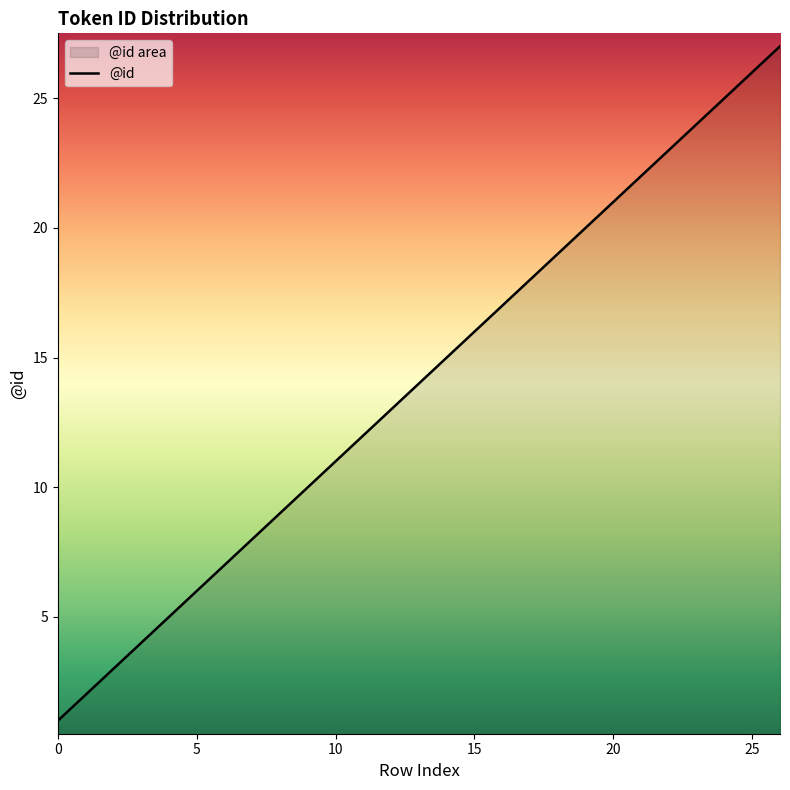

What is the sum of all values?

378